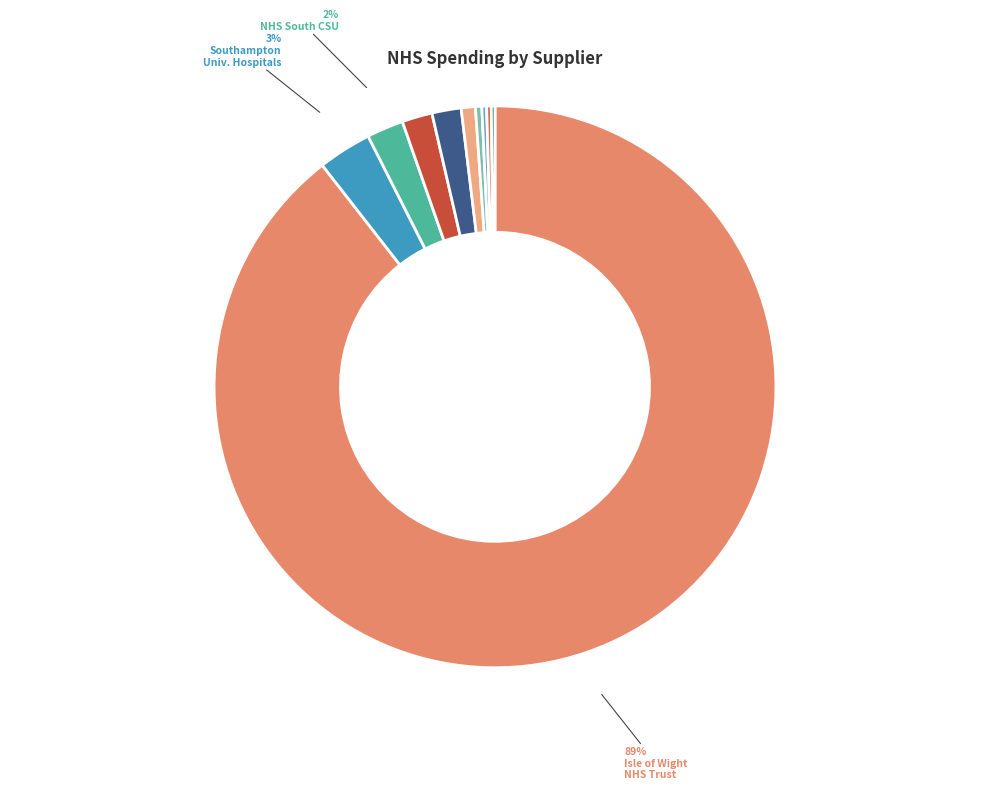

To the nearest percent, what is the average slice percentage?

10%